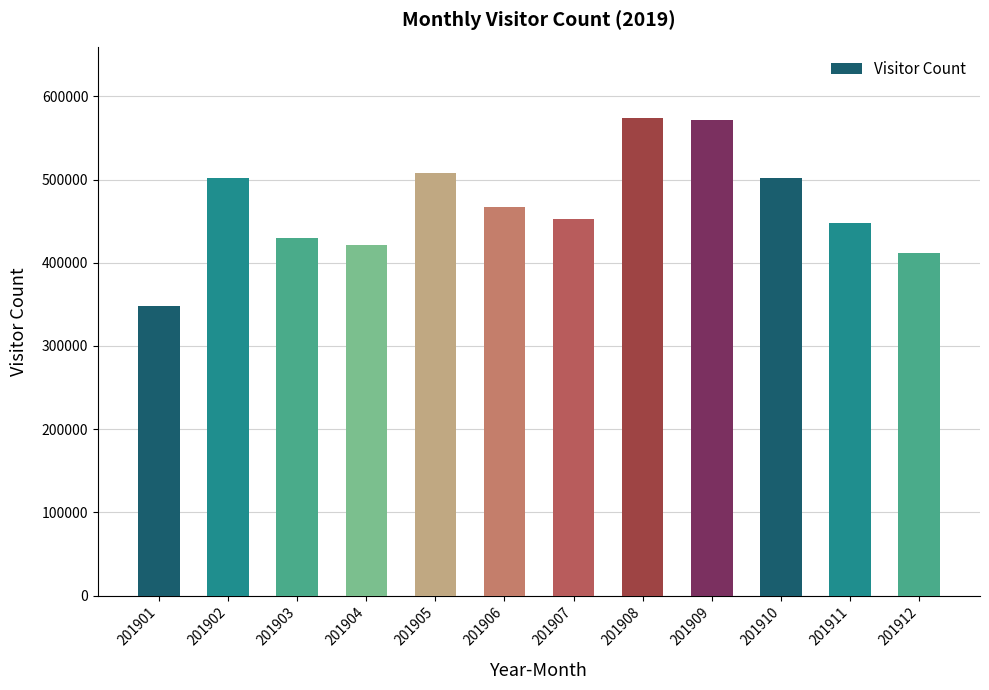

At which label does the data first exceed 466396?

201902